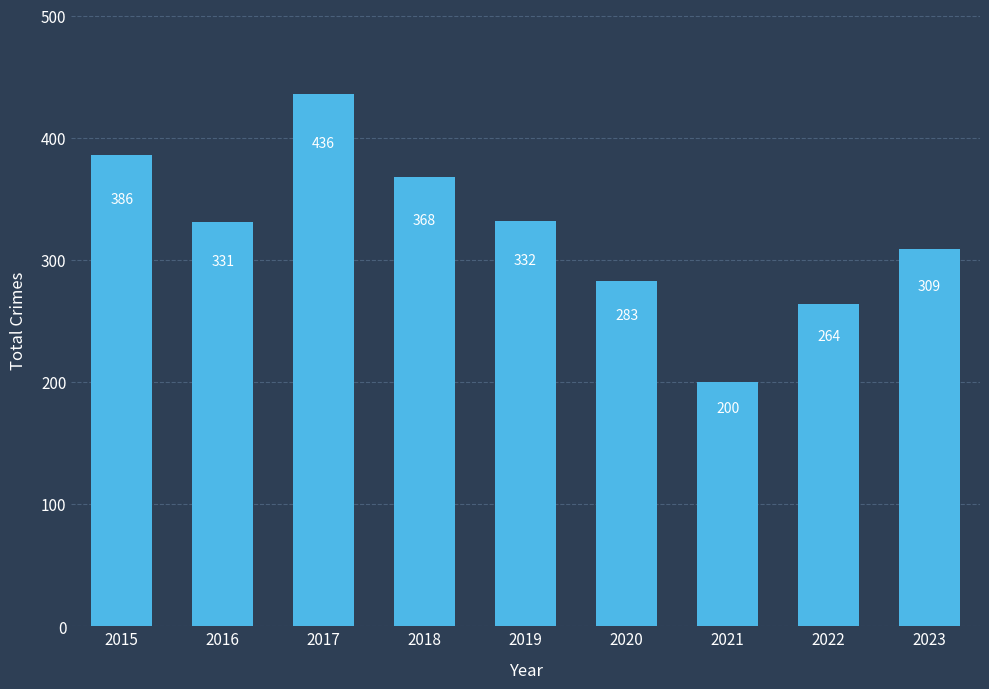

At which category does the chart reach its minimum across all series?

2021